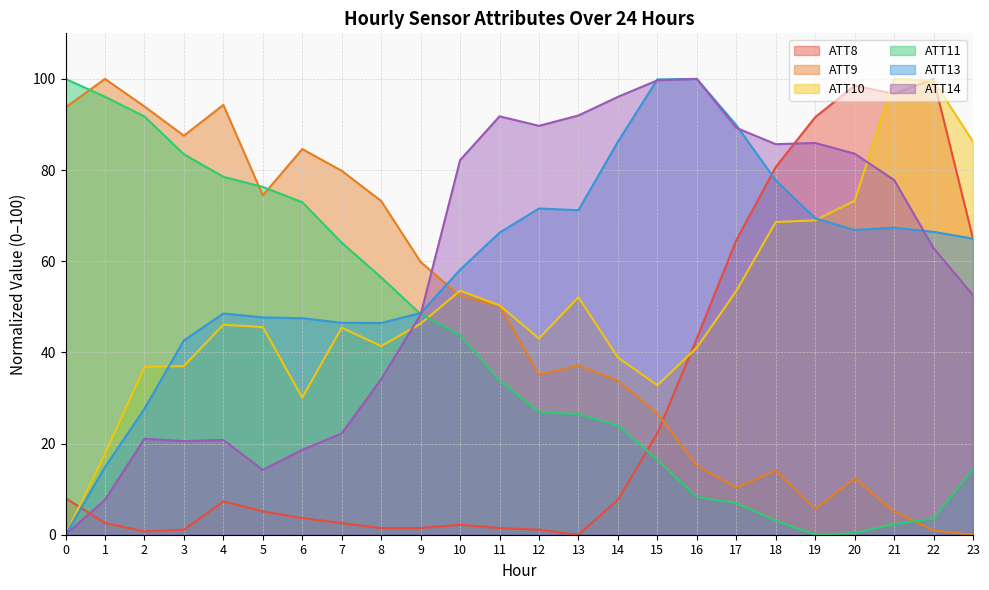

What is the sum of all ATT13 values?

1426.3